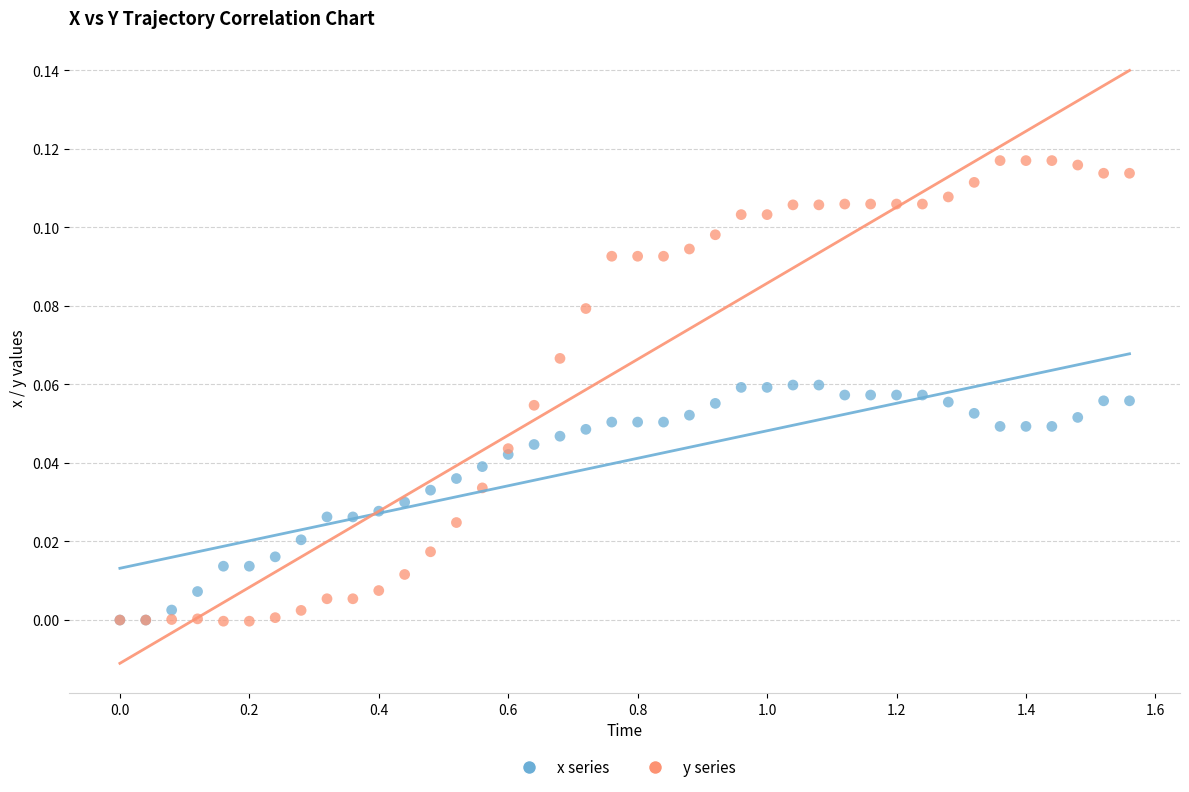

Which series contains the highest Y value?

y series